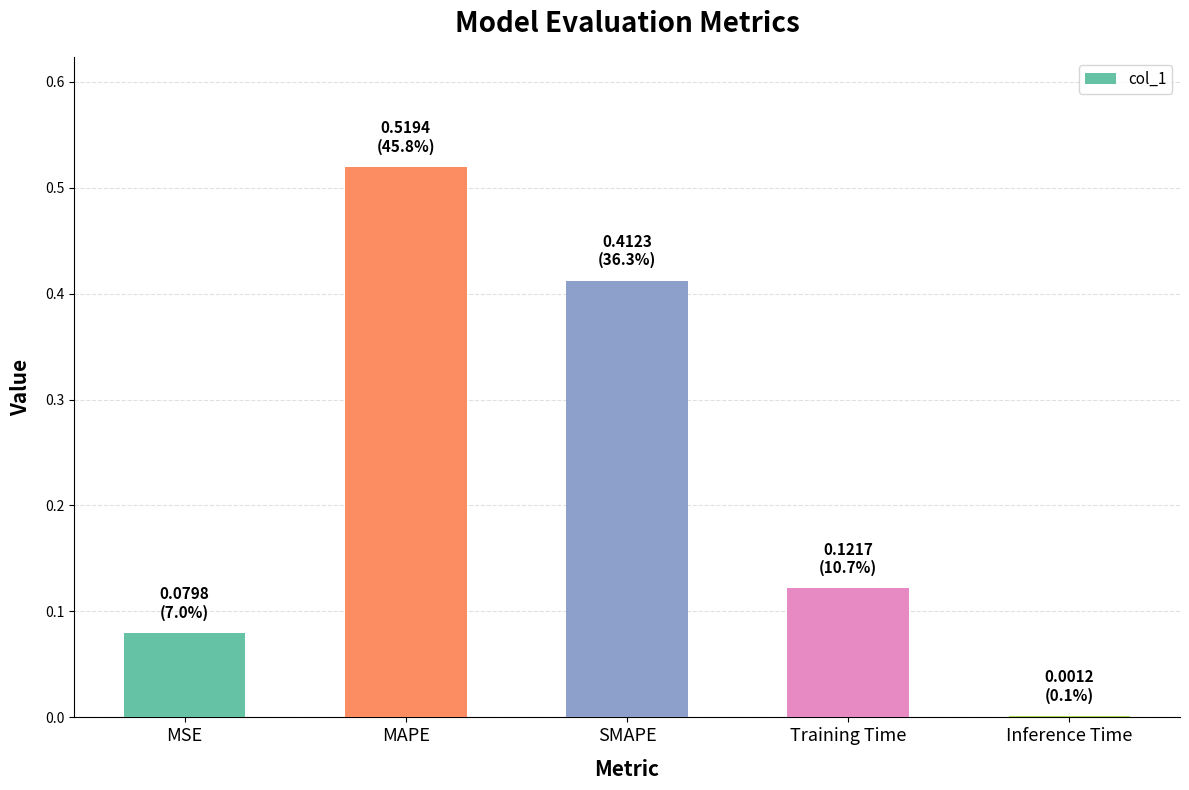

Which has a higher value, Training Time or SMAPE?

SMAPE